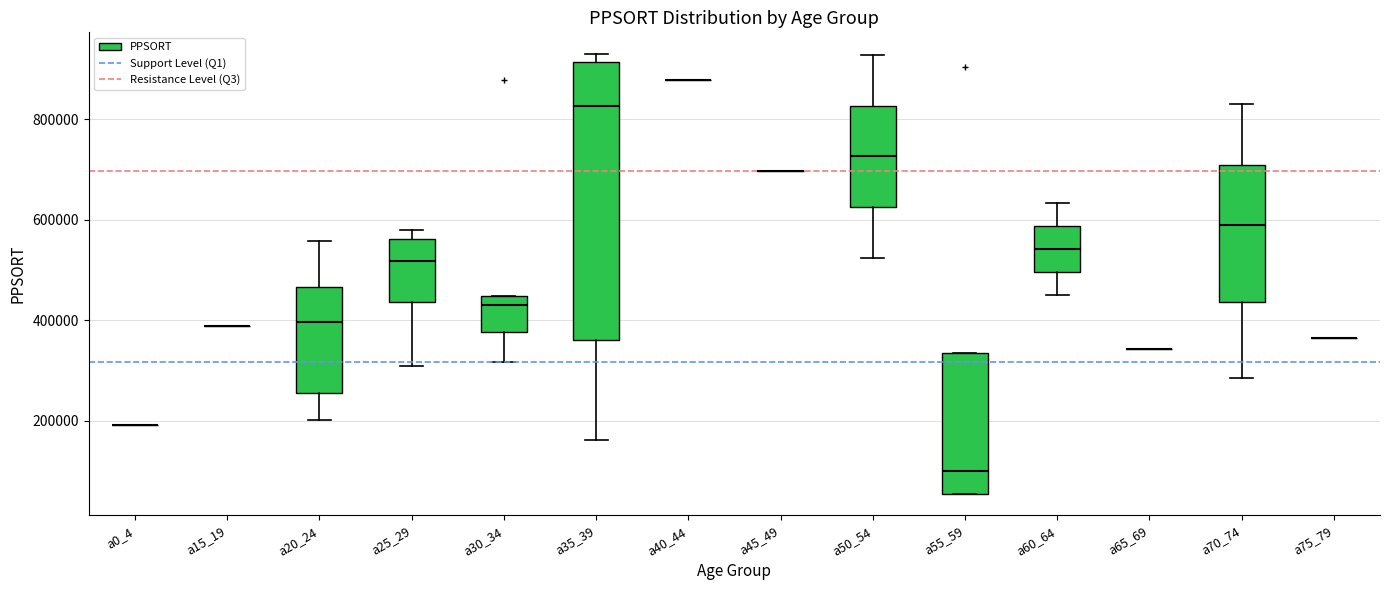

Reading left to right, transcribe this box plot: for each box, give where its median line is, the range the box spans, and where its two whiskers end, as read against the y-axis. The values are not printed on the chart, so give them approximately, as read against the axis.

a0_4: box collapsed to a line at 200000, whiskers 200000 to 200000
a15_19: box collapsed to a line at 380000, whiskers 380000 to 380000
a20_24: median 400000, box 260000 to 460000, whiskers 200000 to 560000
a25_29: median 520000, box 440000 to 560000, whiskers 300000 to 580000
a30_34: median 440000 (just below the box's upper edge), box 380000 to 440000, whiskers 320000 to 440000
a35_39: median 820000, box 360000 to 920000, whiskers 160000 to 920000 (just above the box's upper edge)
a40_44: box collapsed to a line at 880000, whiskers 880000 to 880000
a45_49: box collapsed to a line at 700000, whiskers 700000 to 700000
a50_54: median 720000, box 620000 to 820000, whiskers 520000 to 920000
a55_59: median 100000, box 60000 to 340000, whiskers 60000 to 340000
a60_64: median 540000, box 500000 to 580000, whiskers 440000 to 640000
a65_69: box collapsed to a line at 340000, whiskers 340000 to 340000
a70_74: median 580000, box 440000 to 700000, whiskers 280000 to 820000
a75_79: box collapsed to a line at 360000, whiskers 360000 to 360000